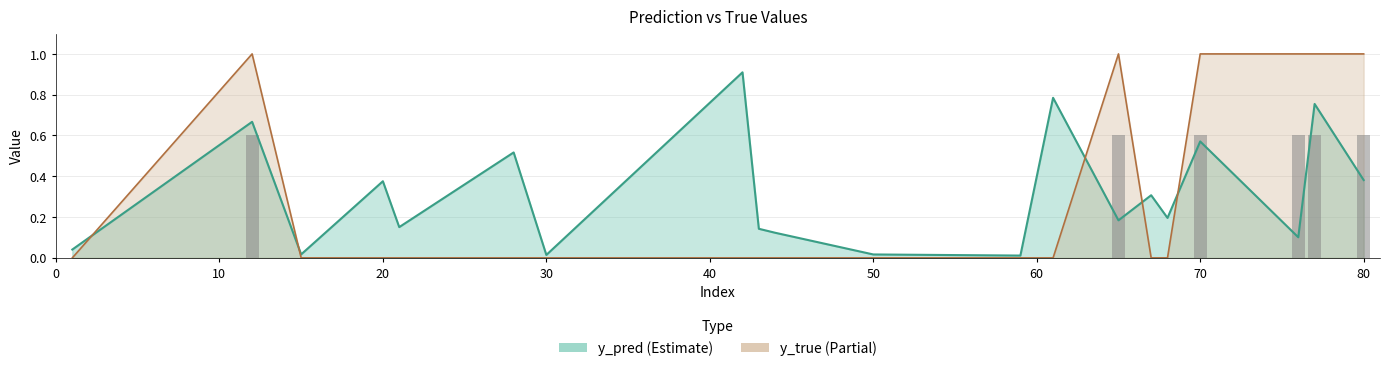

The value of y_pred at 61 is 0.8. True or false?

True